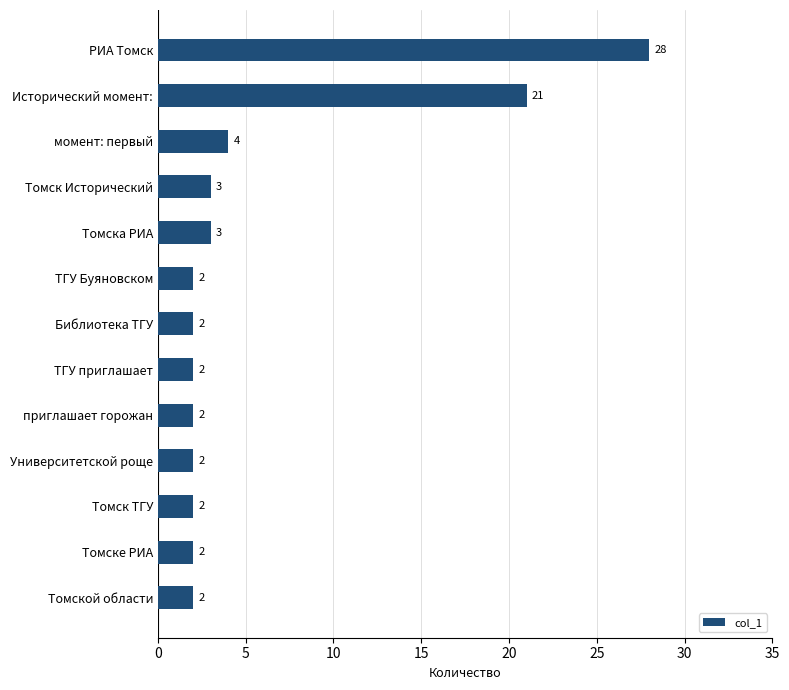

What is the average value?

6